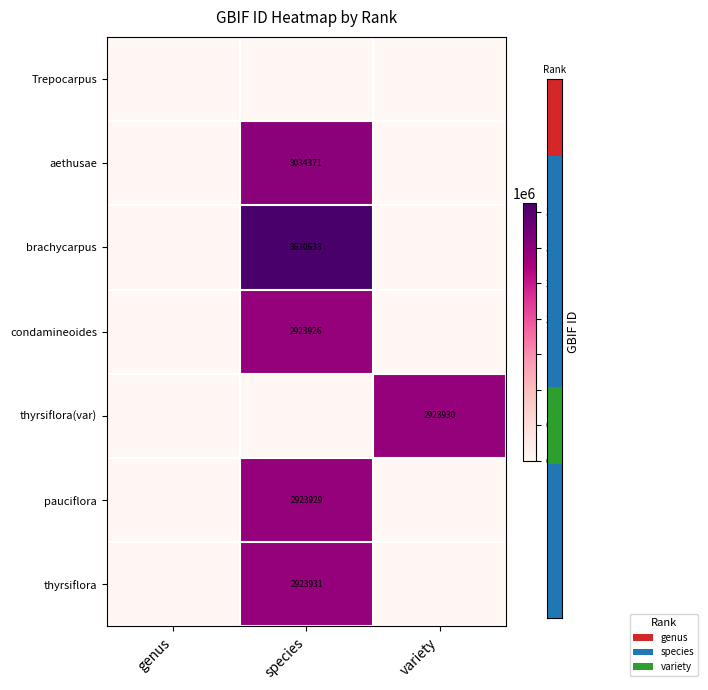

True or false: pauciflora has a value of 0 at variety.

True